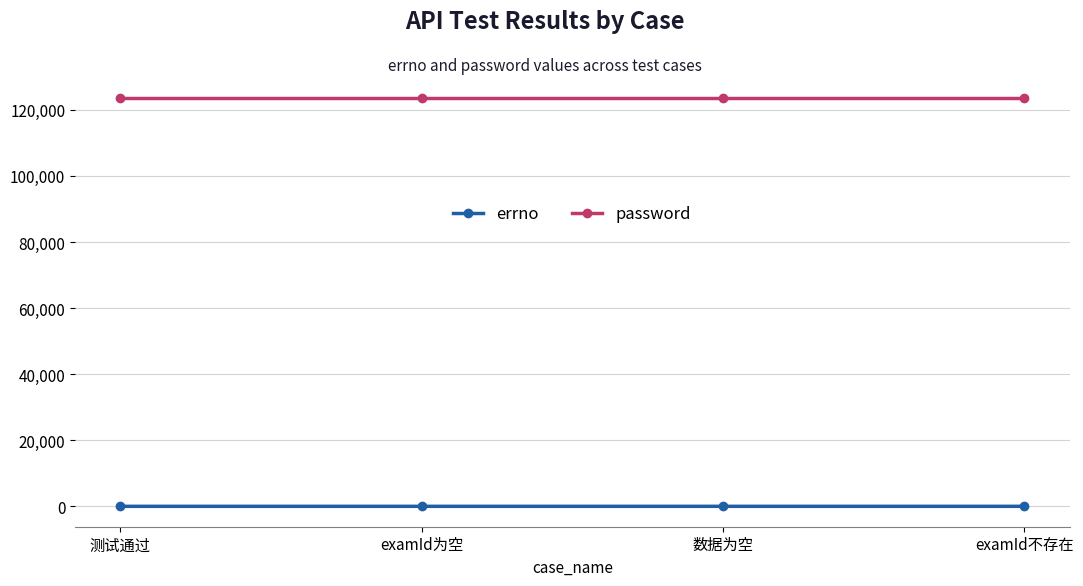

Rank the series at 测试通过 from lowest to highest value.

errno, password